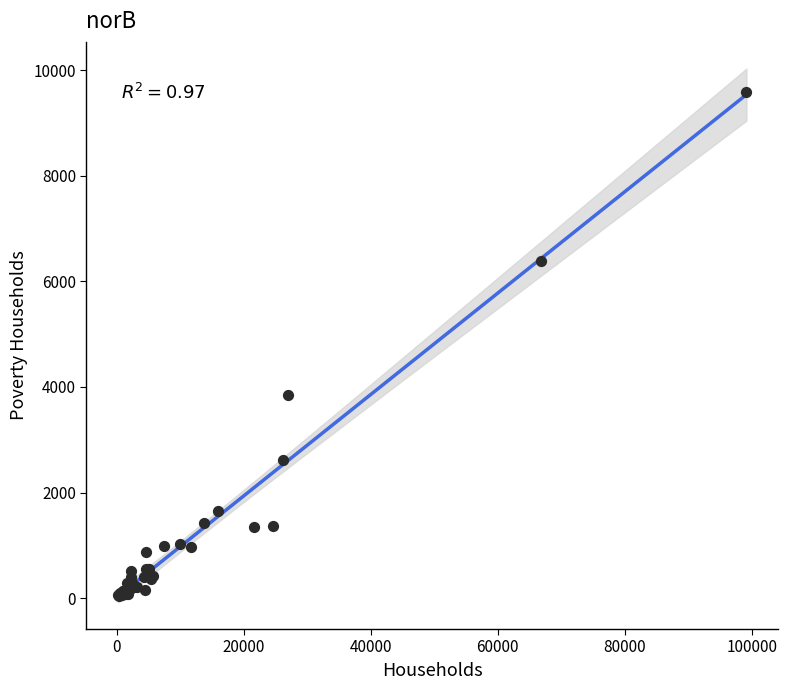

What Y value in the scatter plot is closest to 4808?

3852